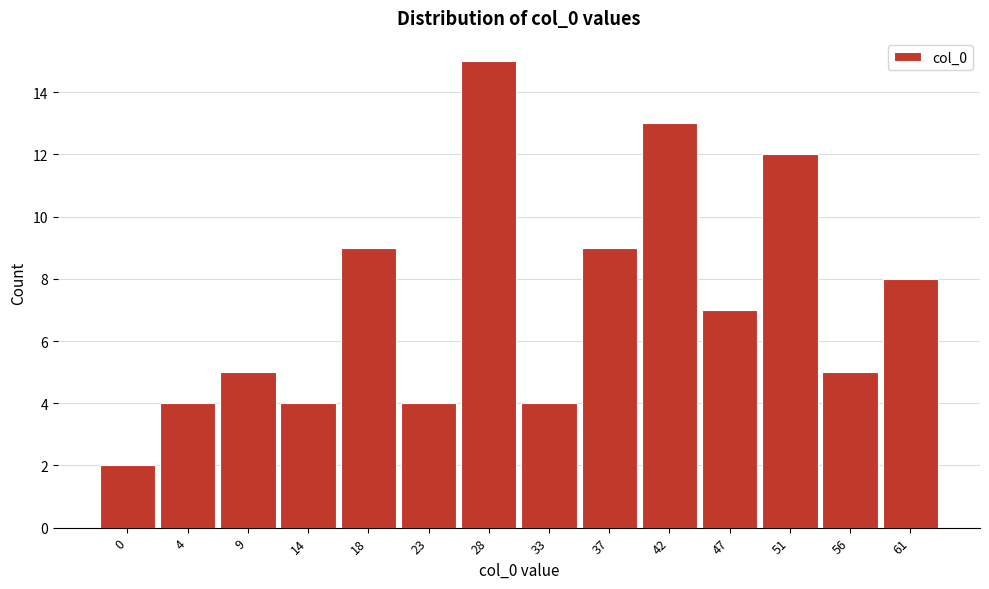

Reading right to left, what are all the values shown in this chart?

8	5	12	7	13	9	4	15	4	9	4	5	4	2